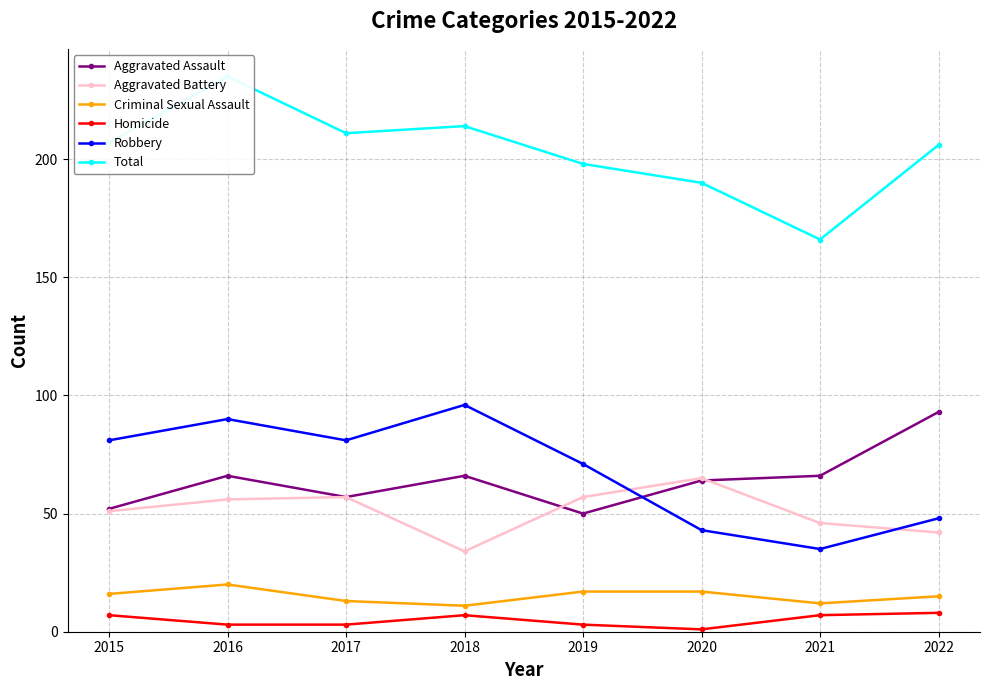

At which category does the chart reach its minimum across all series?

2020